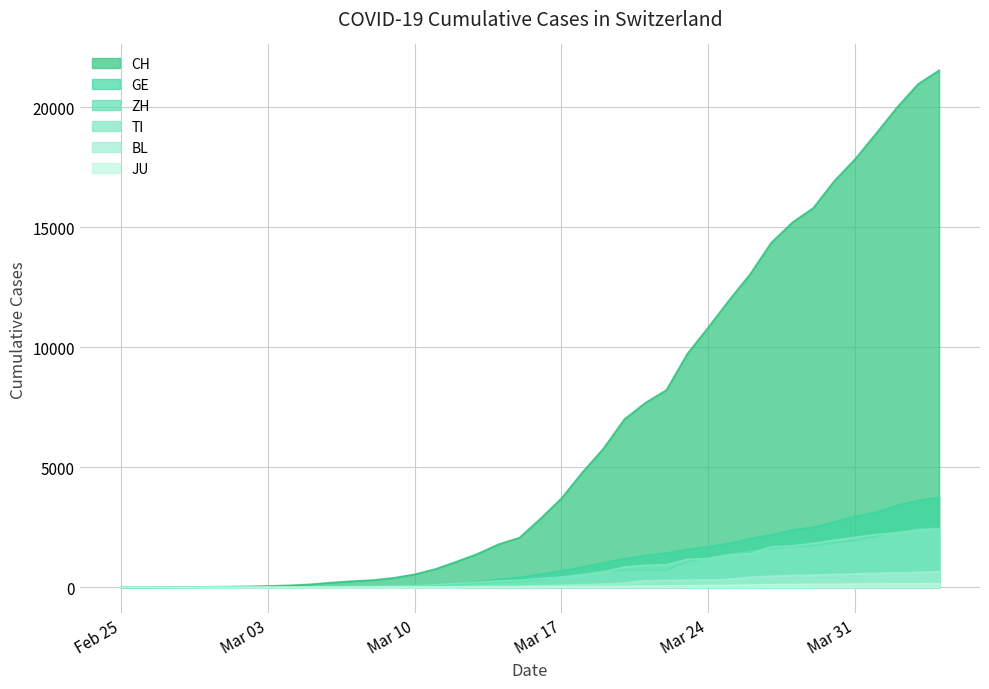

Which series has the widest spread of values?

CH